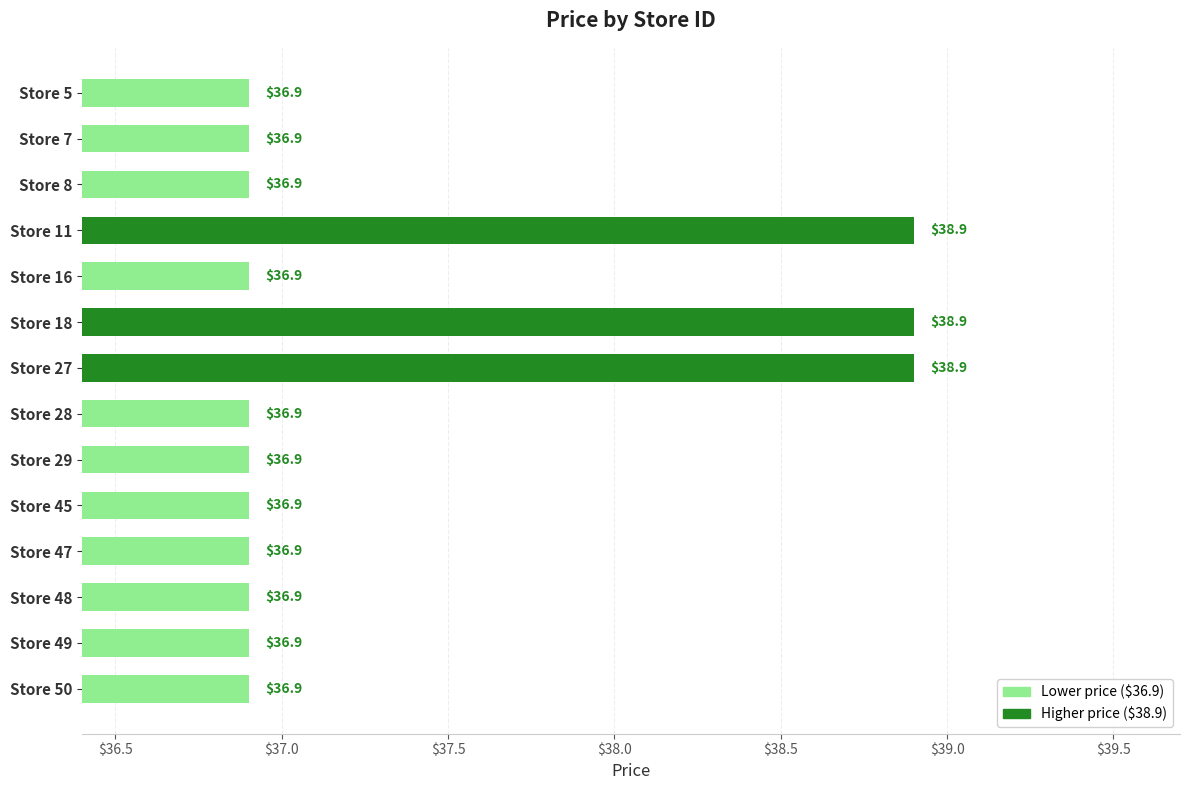

What is the average value?

37.3